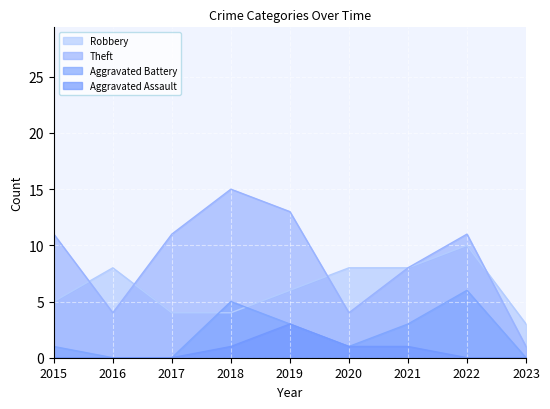

Which series changed the most between 2018 and 2023?

Theft